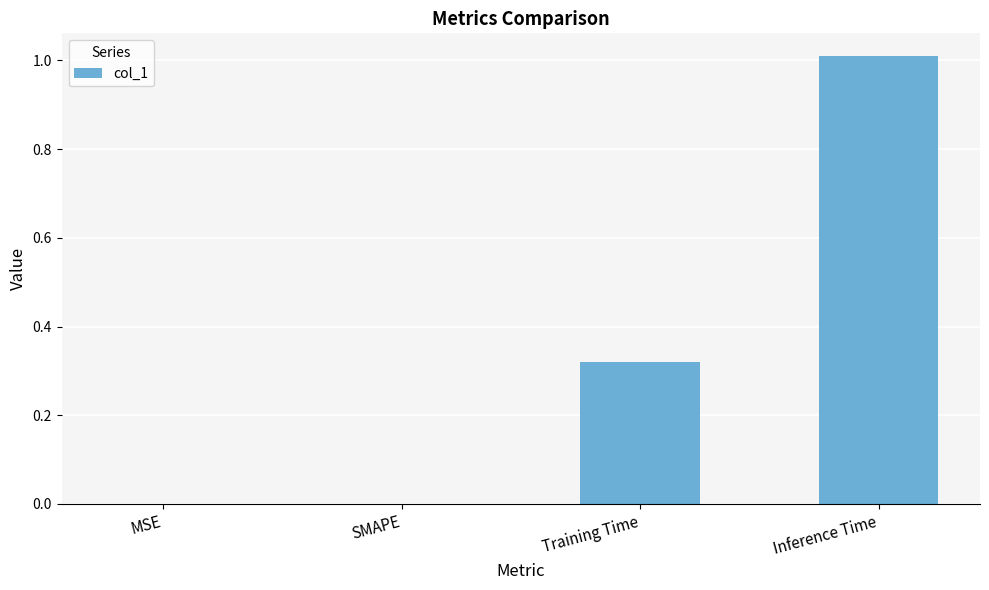

Which label corresponds to the largest value in the chart?

Inference Time